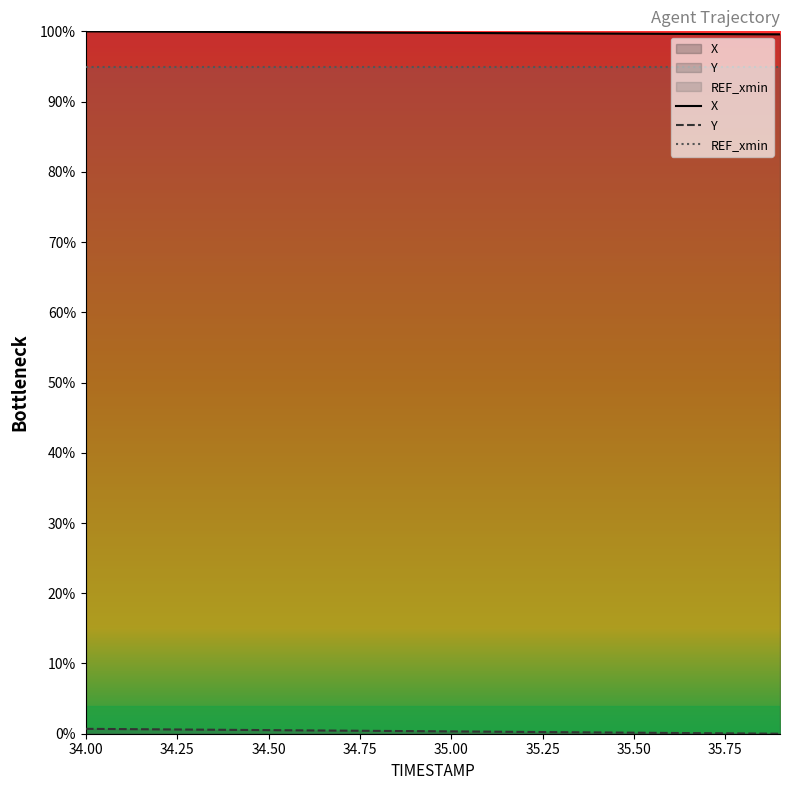

True or false: Y has more than 2 interior local peaks.

False